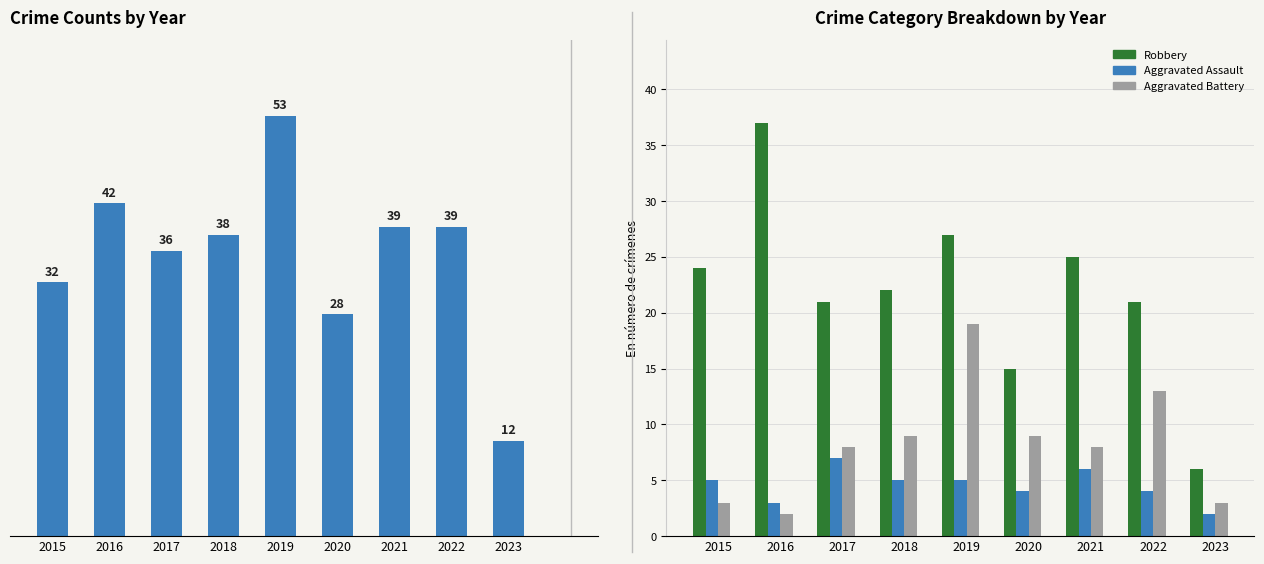

At which category is the sum across all series the highest?

2019